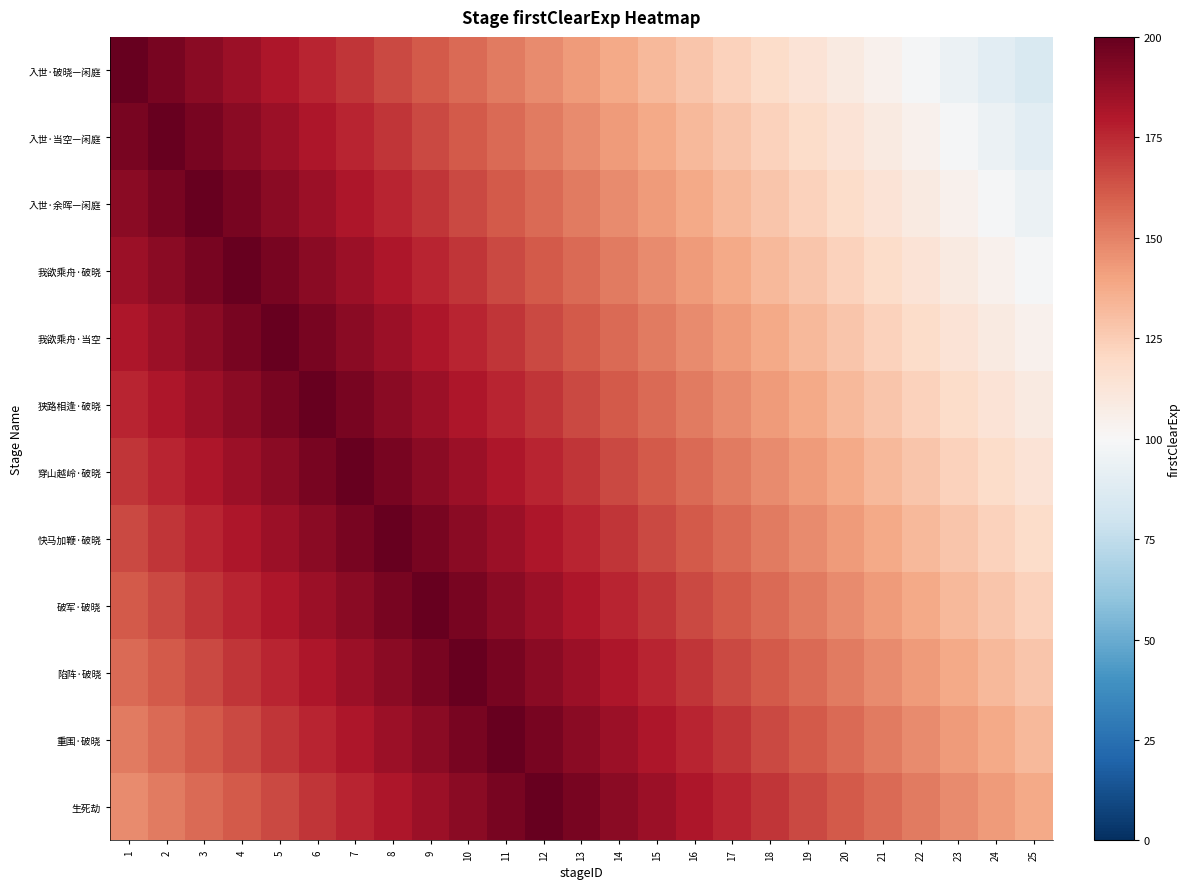

Count the number of categories in the chart.

25